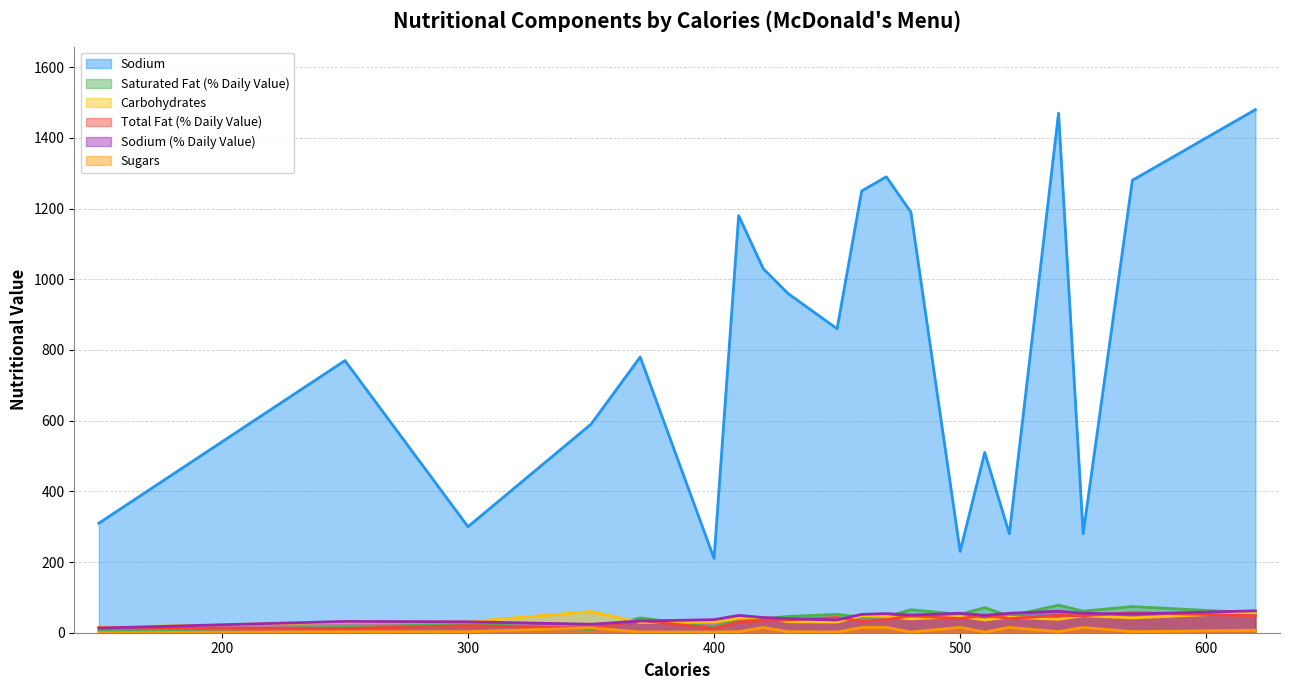

The Saturated Fat (% Daily Value) series shows 13 at 430. True or false?

False